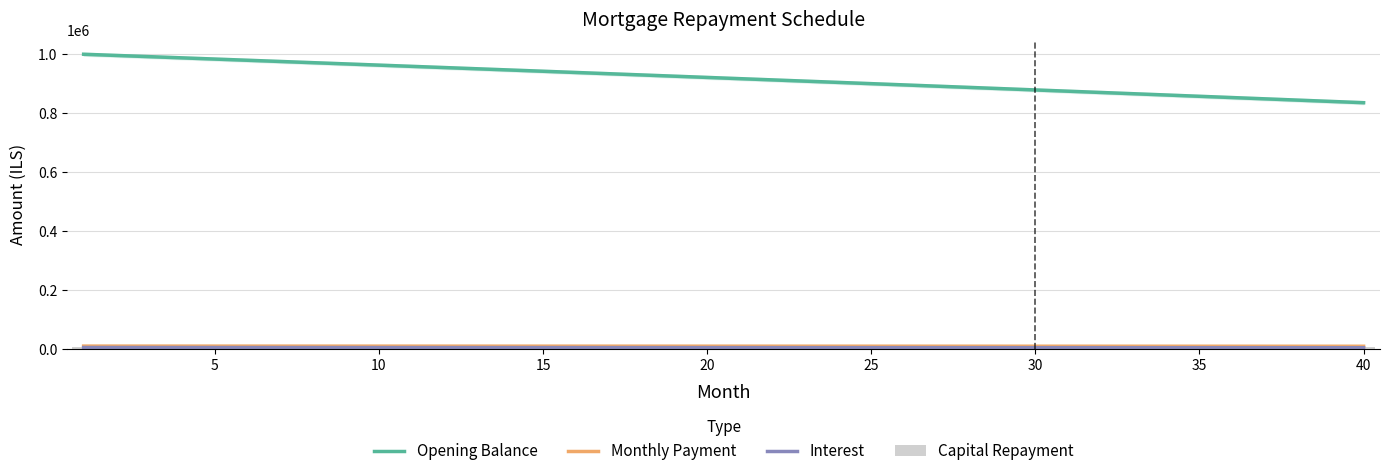

Is it true that Monthly Payment equals 9243.4 at 15?

True